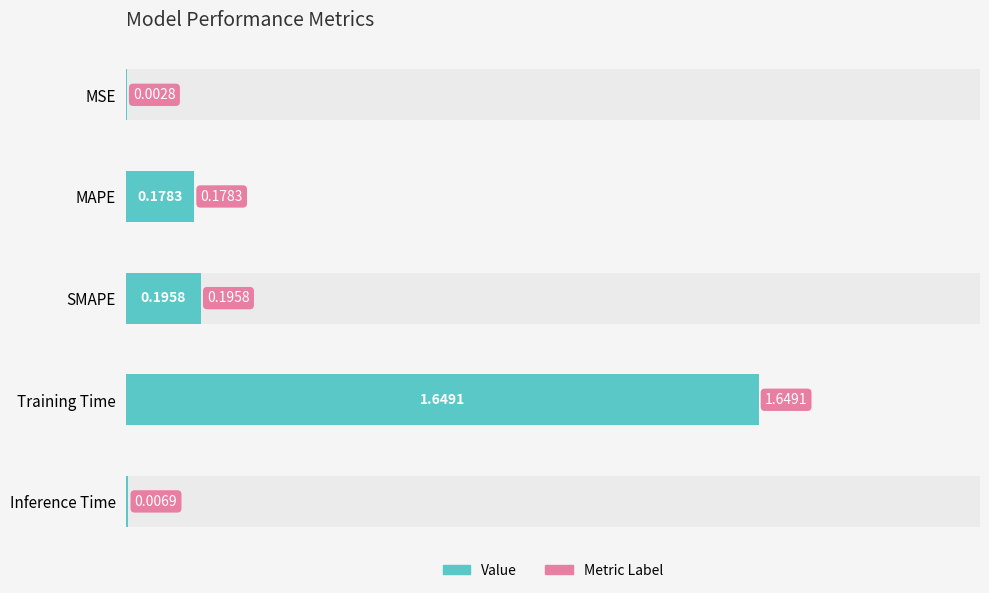

What is the sum of all values?

2.0